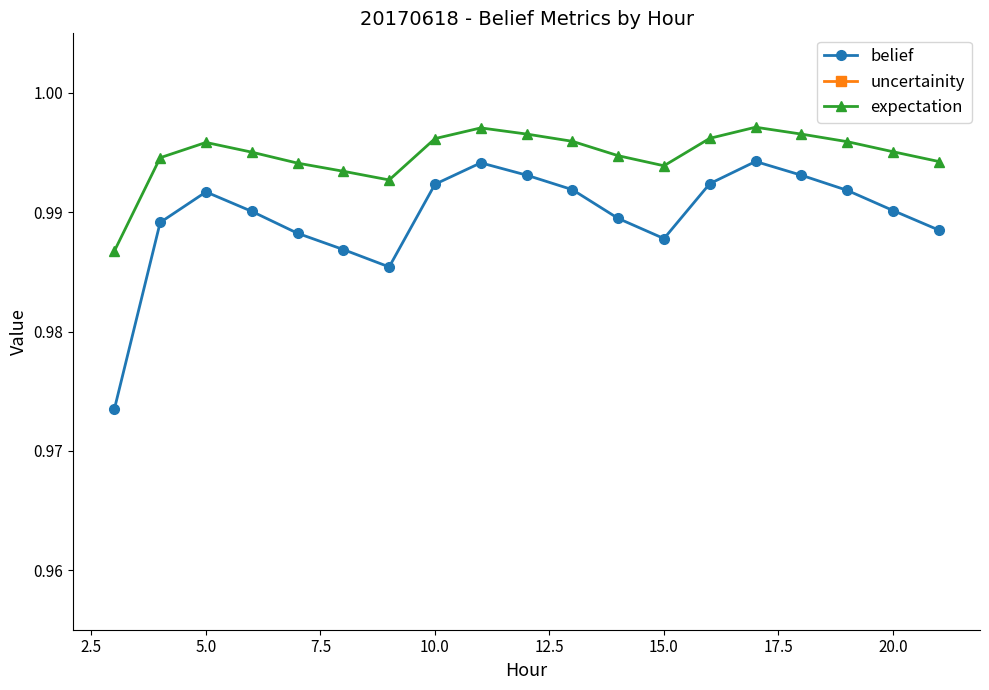

How many data points does each series have?

19